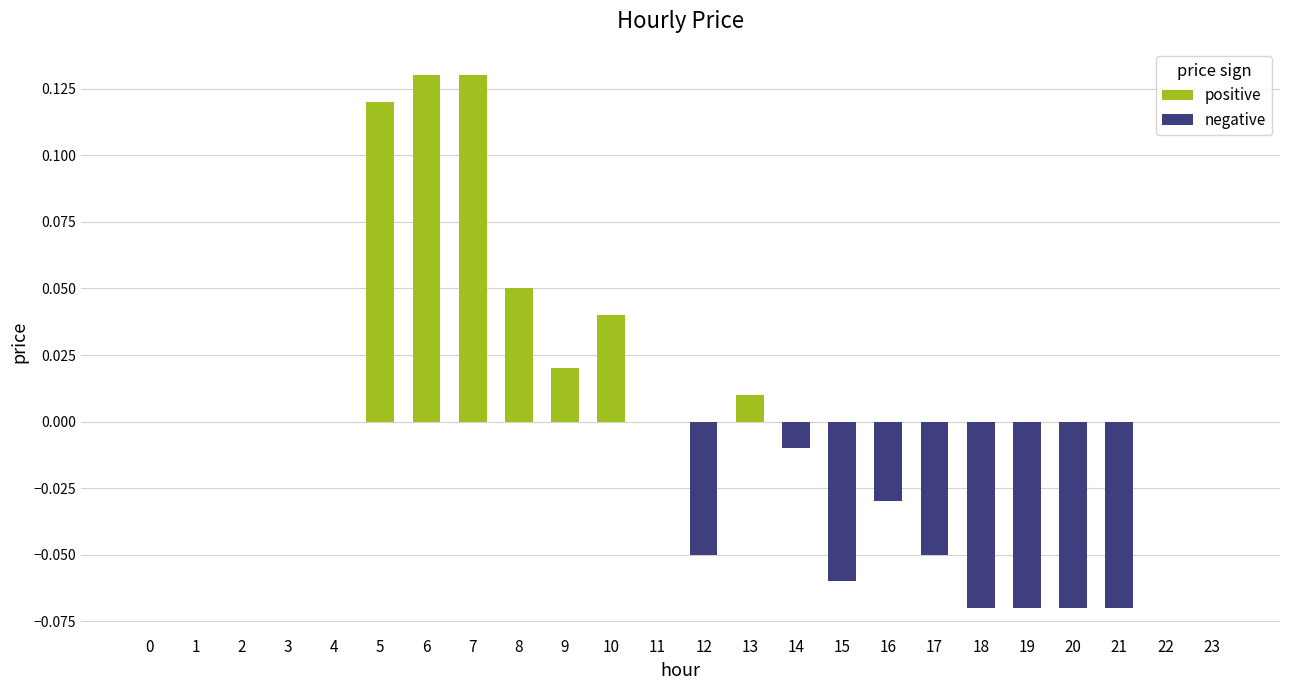

Which has a higher value, 8 or 15?

8